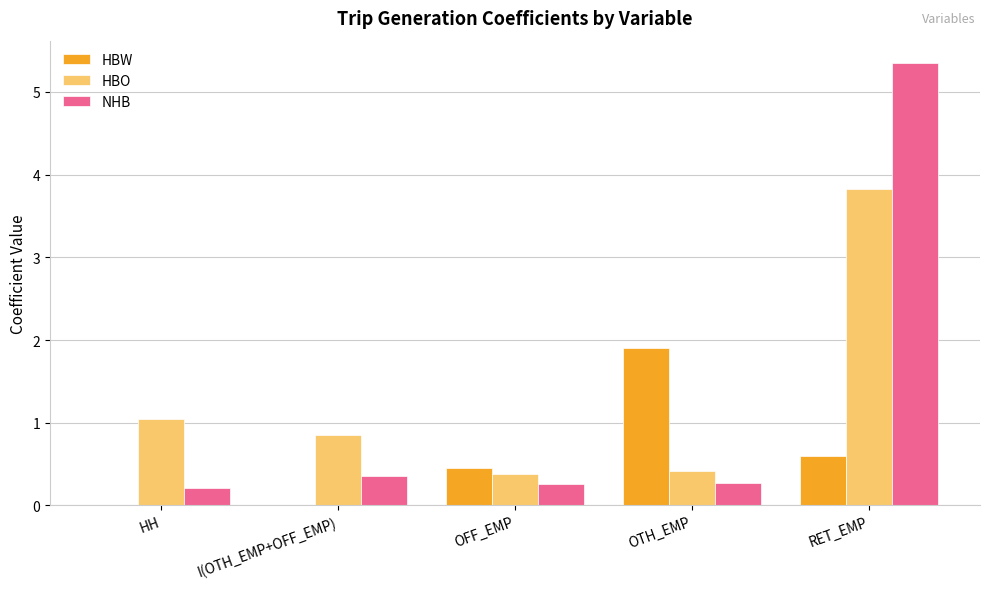

What is the total value across all series at HH?

1.3